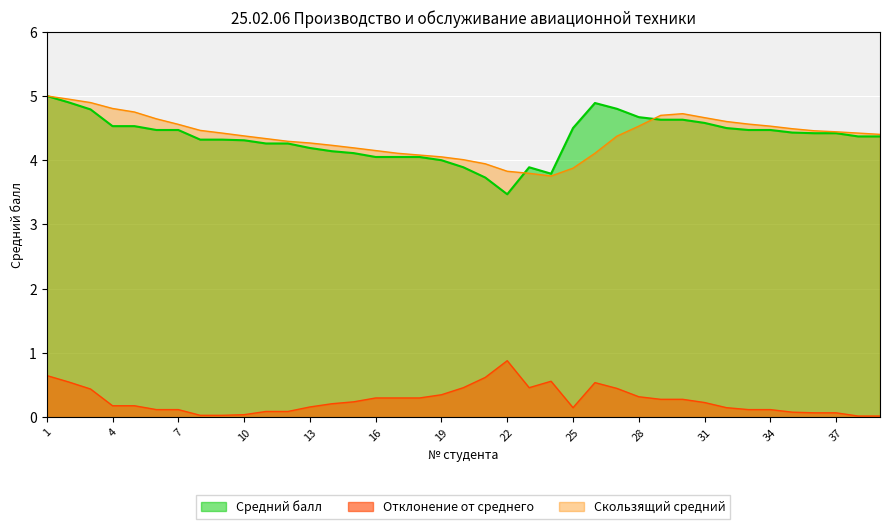

List the labels in order of value, largest first.

1, 2, 26, 27, 3, 28, 29, 30, 31, 4, 5, 25, 32, 6, 7, 33, 34, 35, 36, 37, 38, 39, 8, 9, 10, 11, 12, 13, 14, 15, 16, 17, 18, 19, 20, 23, 24, 21, 22